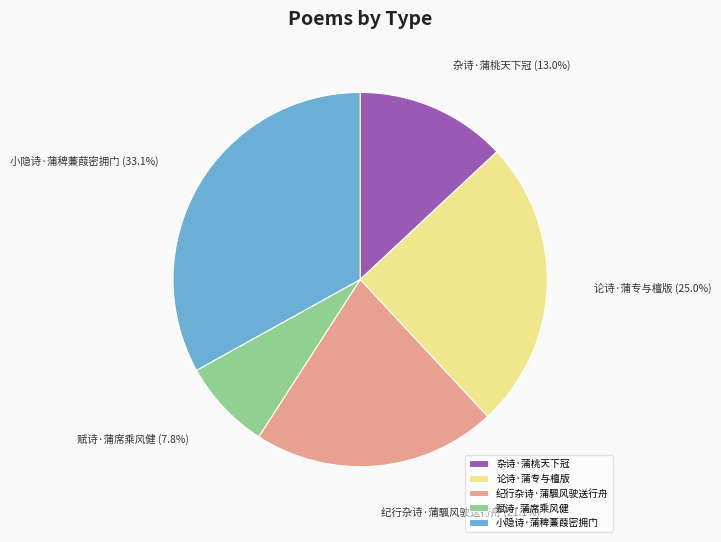

How many slices are in this pie chart?

5